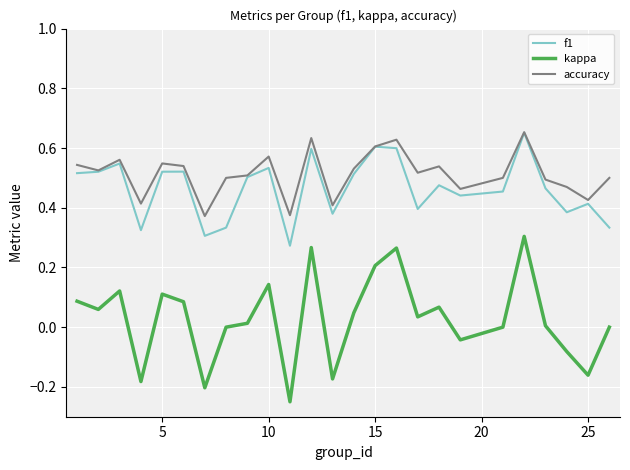

Which series has the largest range (max minus min)?

kappa